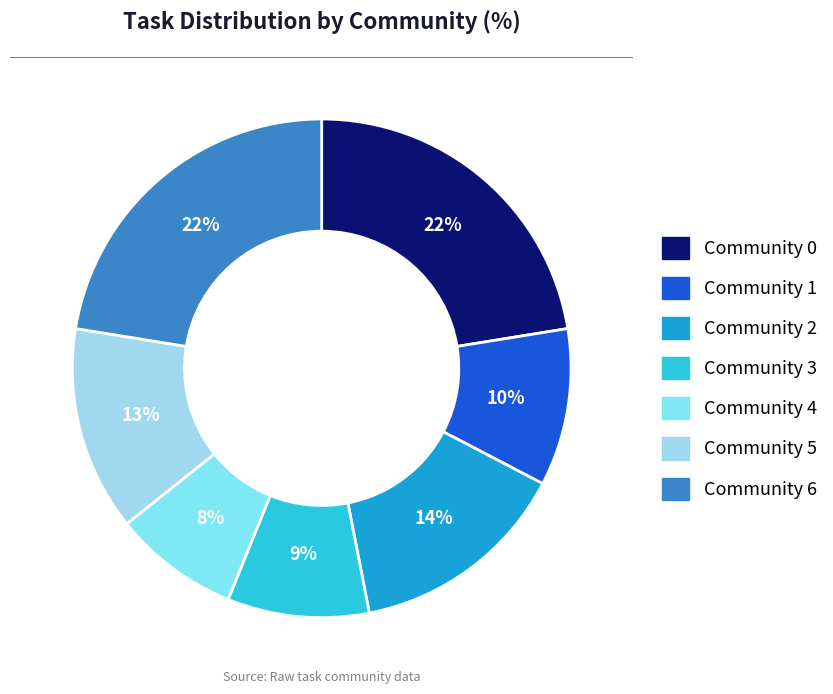

To the nearest percent, what percentage of the pie is Community 5?

13%